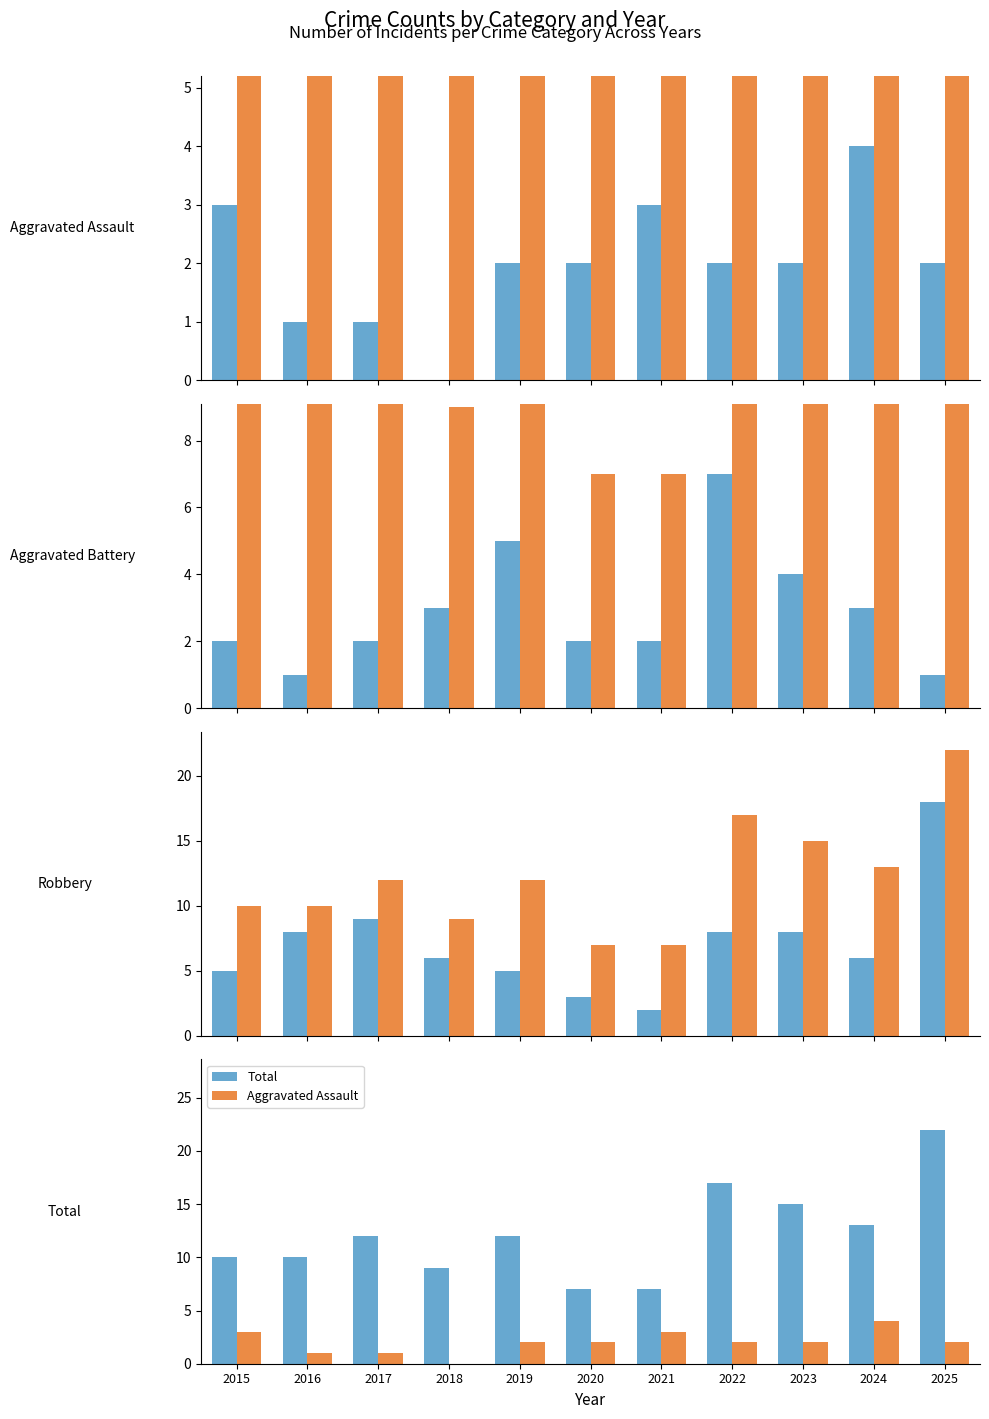

At which category is the sum across all series the highest?

2025